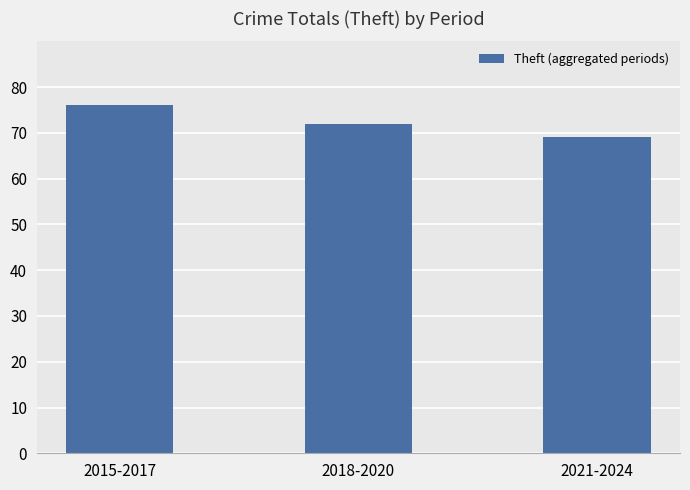

What is the change in value from 2015-2017 to 2021-2024?

-7